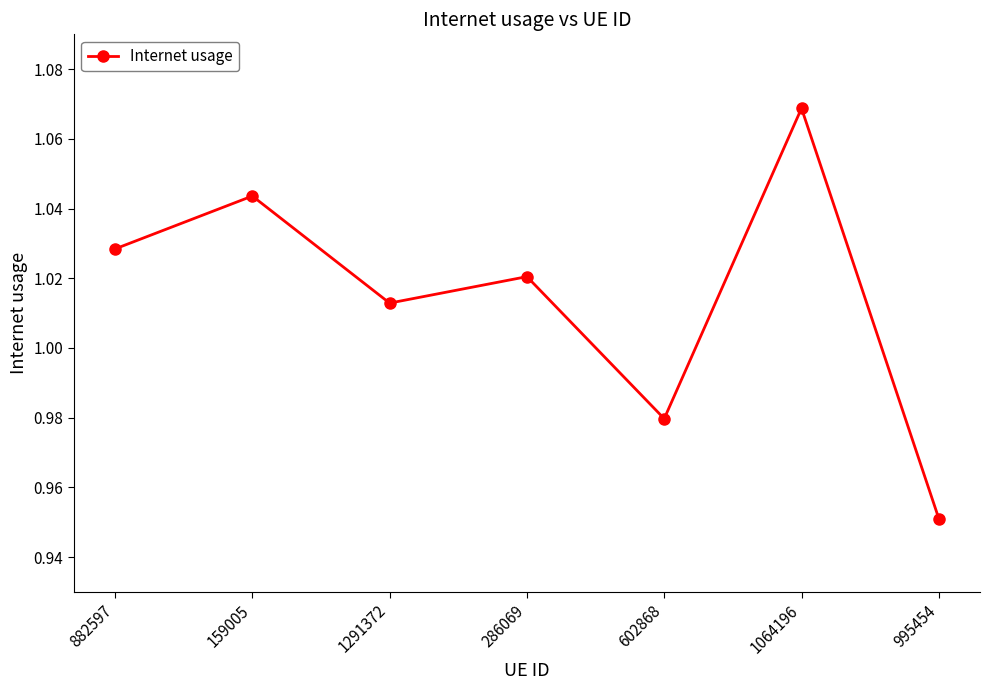

What is the label of the 7th point from the left?

995454